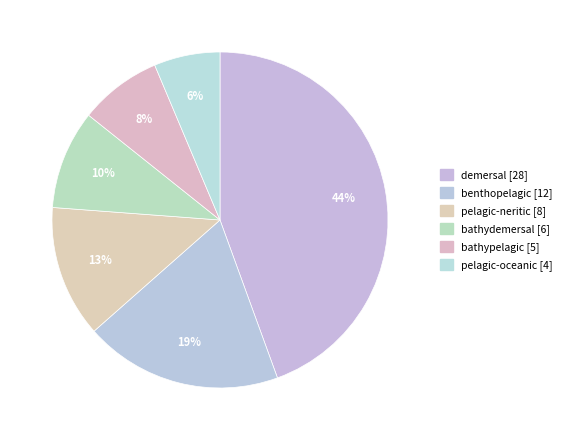

Is there any slice that represents more than half of the pie?

No